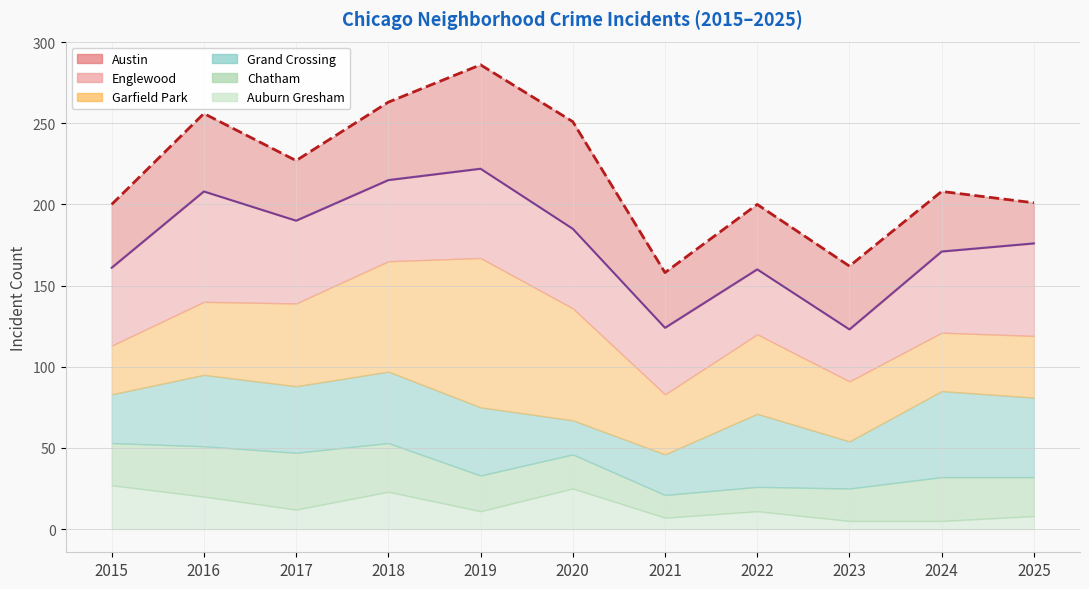

Rank the series by their maximum value, from lowest to highest.

Auburn Gresham, Chatham, Grand Crossing, Austin, Englewood, Garfield Park